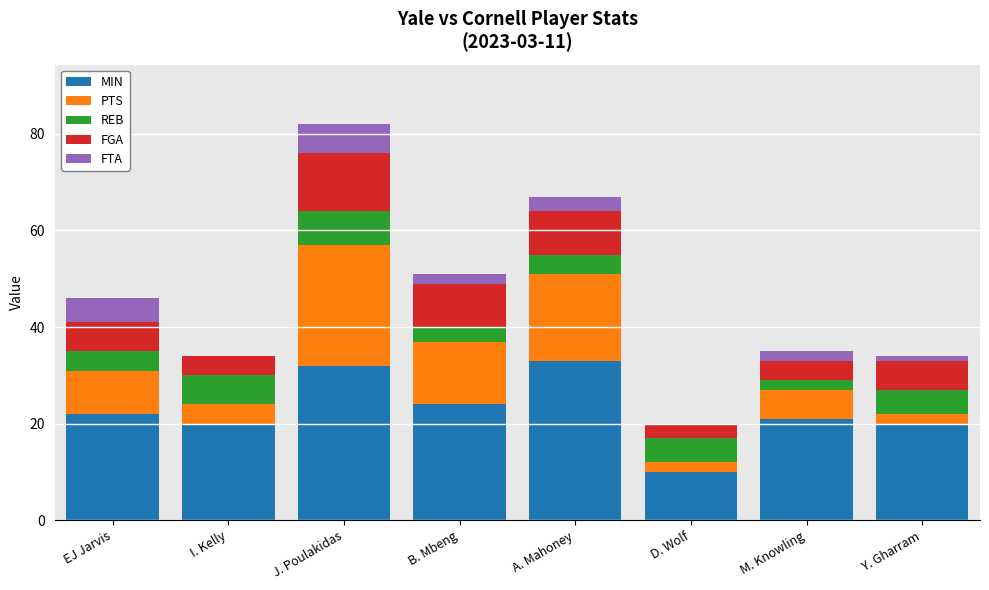

What is the maximum value for MIN?

33